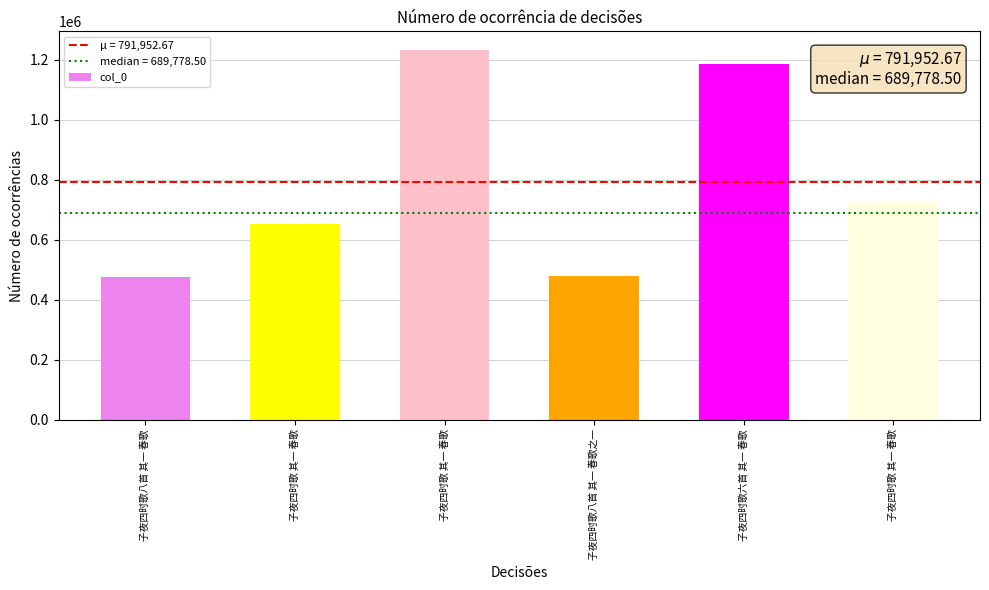

How many distinct data groups are displayed?

1